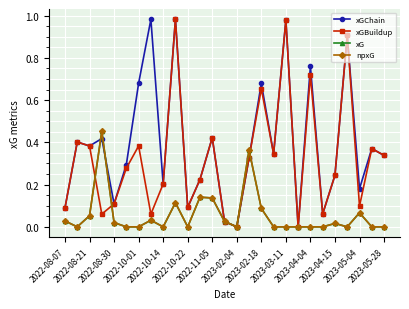

Between which two adjacent categories do xG and xGBuildup first intersect?

2022-08-30 and 2022-10-01